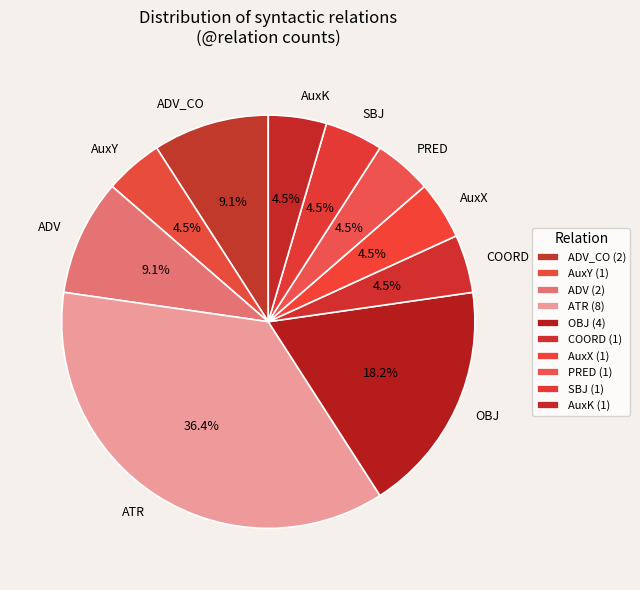

Which has a higher value, ADV or AuxK?

ADV